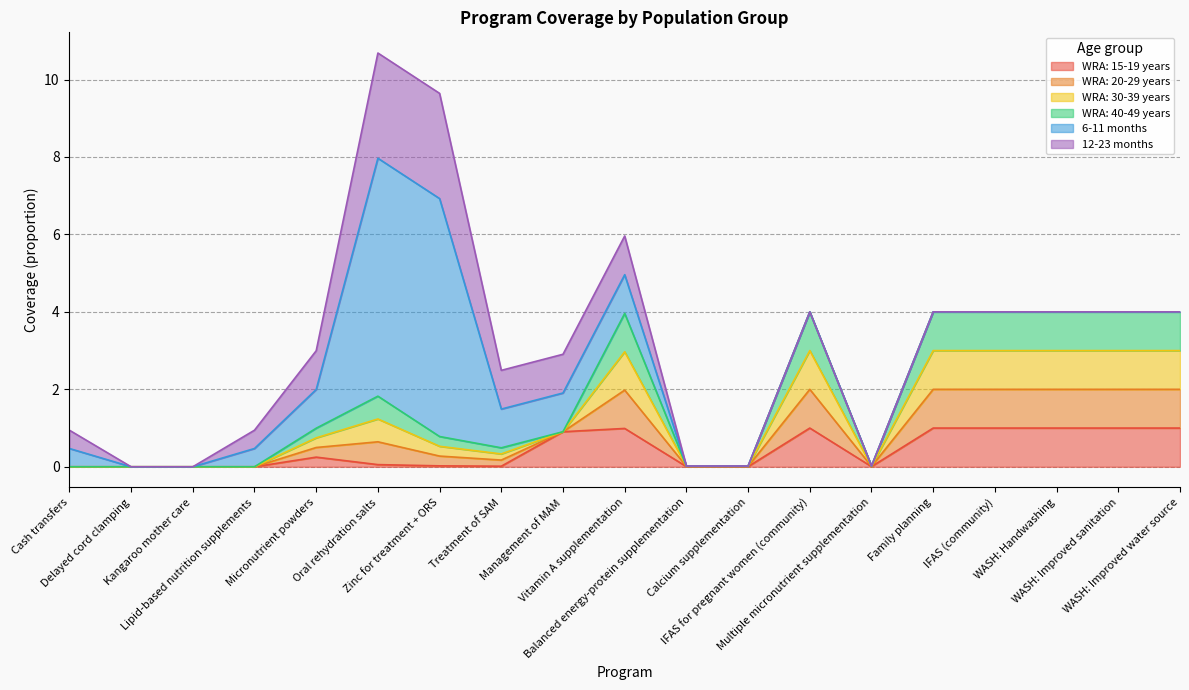

At which category is the sum across all series the highest?

IFAS for pregnant women (community)